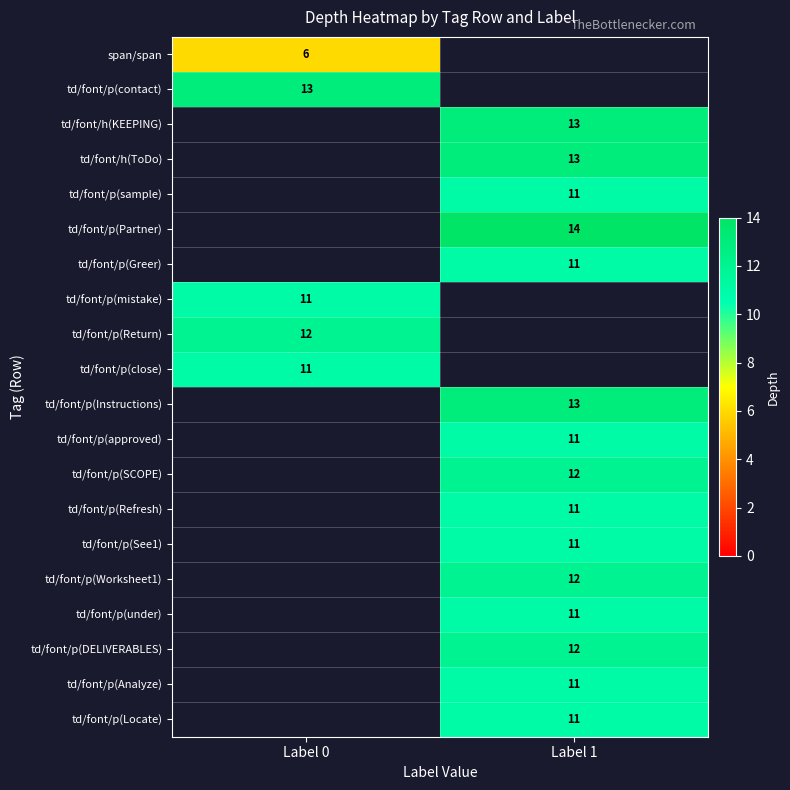

The value of td/font/p(under) at Label 1 is 11. True or false?

True